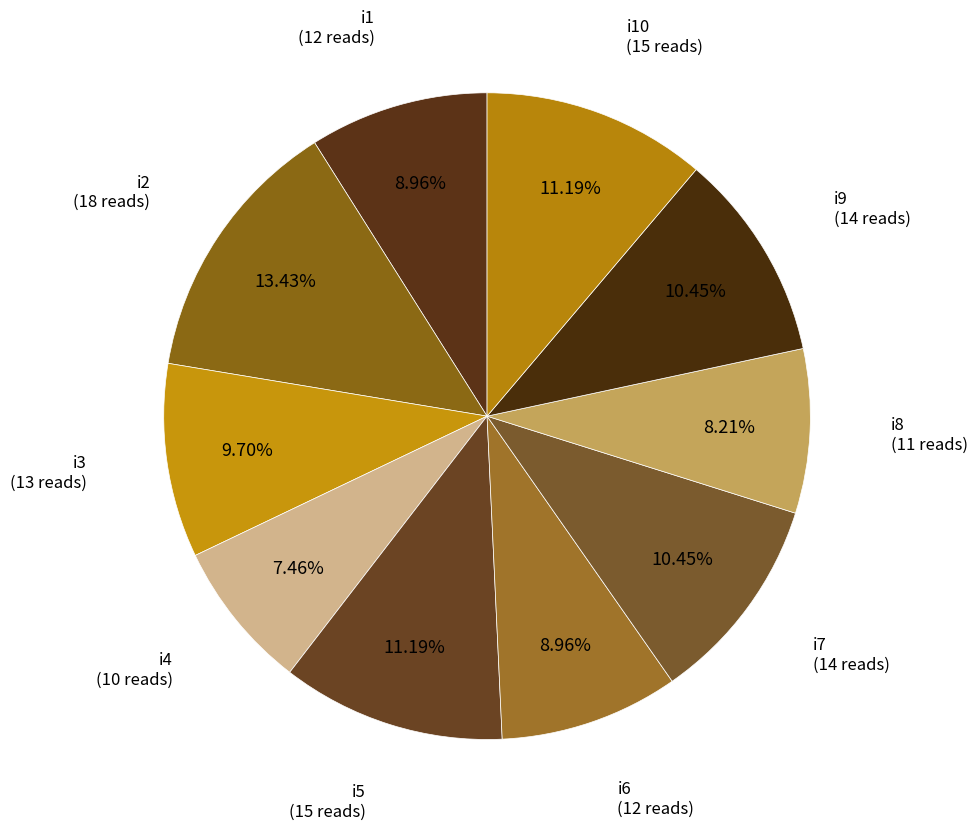

Is it true that i7 is 10% of the pie?

True